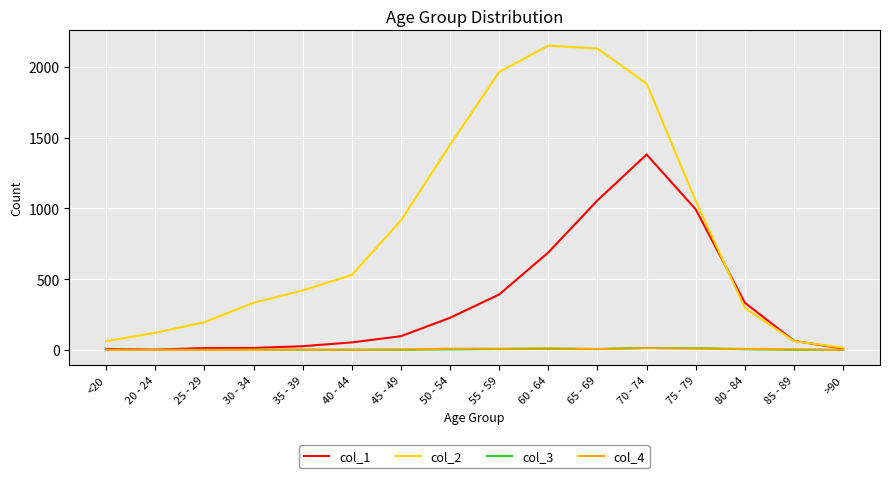

What is the greatest value displayed?

2151